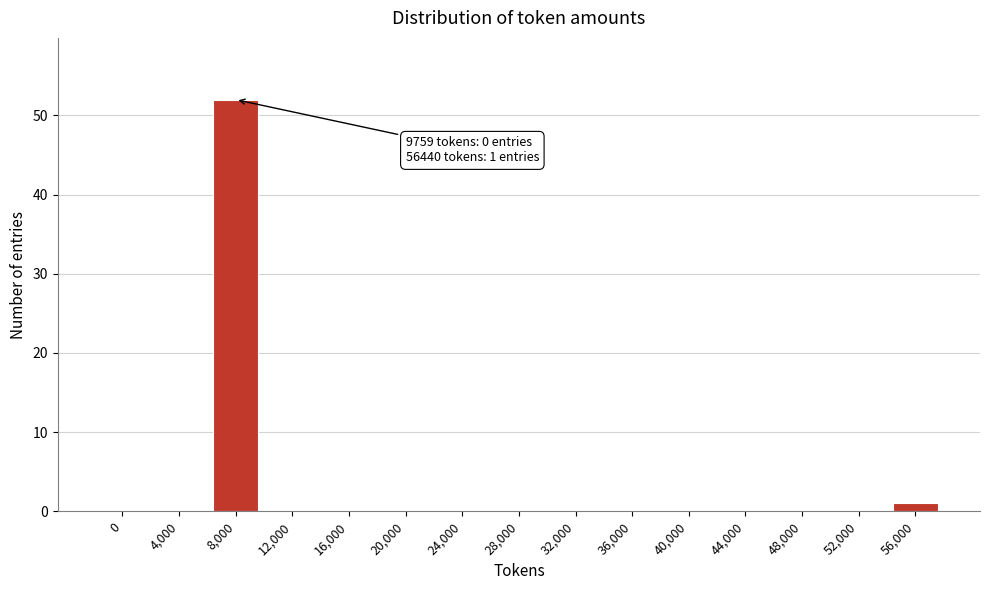

Reading left to right, list all the values displayed in this chart.

0=0	4,000=0	8,000=52	12,000=0	16,000=0	20,000=0	24,000=0	28,000=0	32,000=0	36,000=0	40,000=0	44,000=0	48,000=0	52,000=0	56,000=1